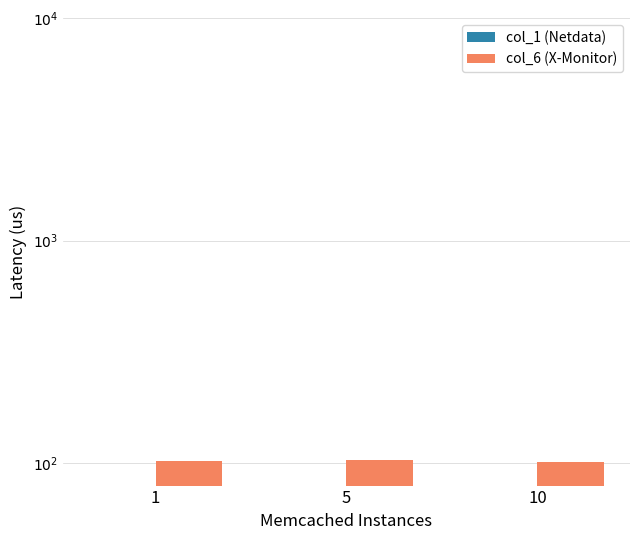

Between 10 and 5, which is larger?

10